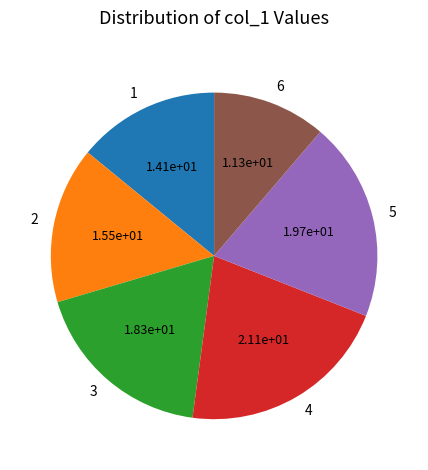

True or false: 1 accounts for 1% of the total.

False